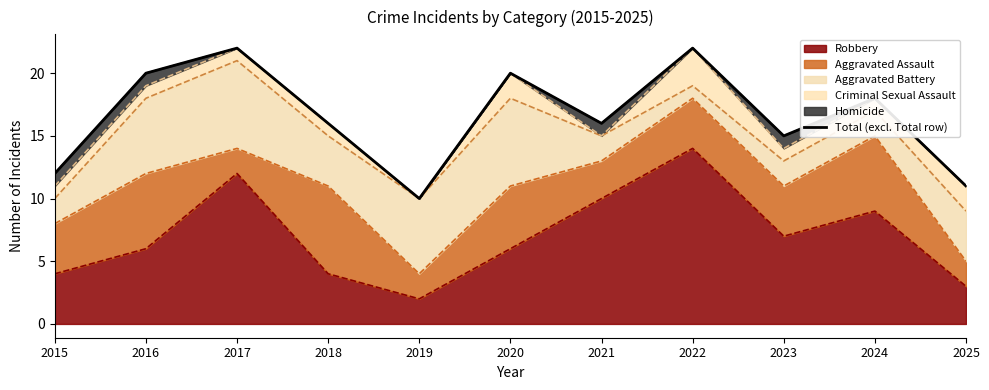

What is the value of the 11th point from the left?

11